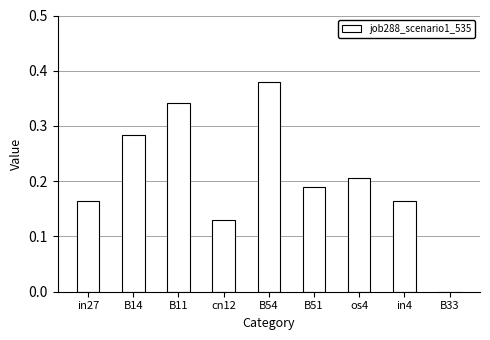

What is the sum of all values?

1.9